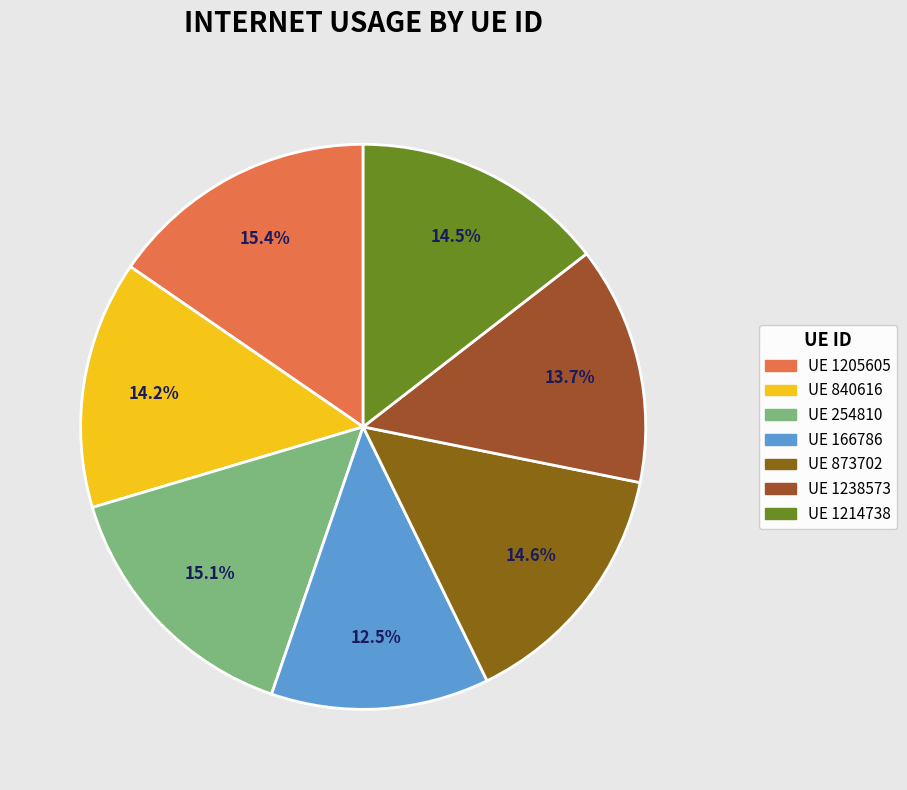

Count the number of slices in the pie.

7